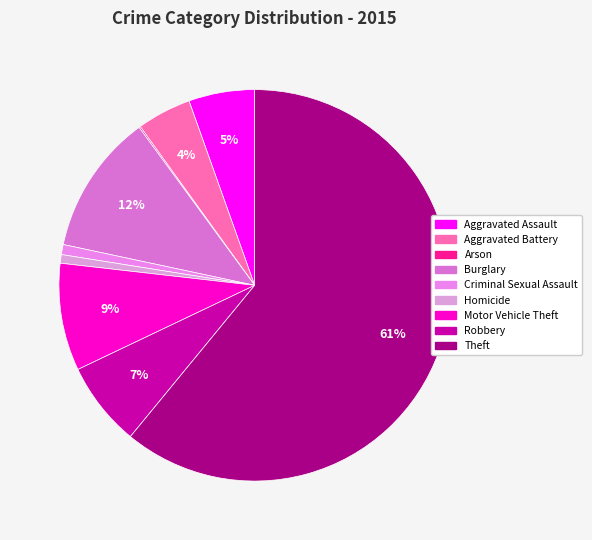

What is the ratio of the value at Aggravated Battery to the value at Motor Vehicle Theft?

0.5